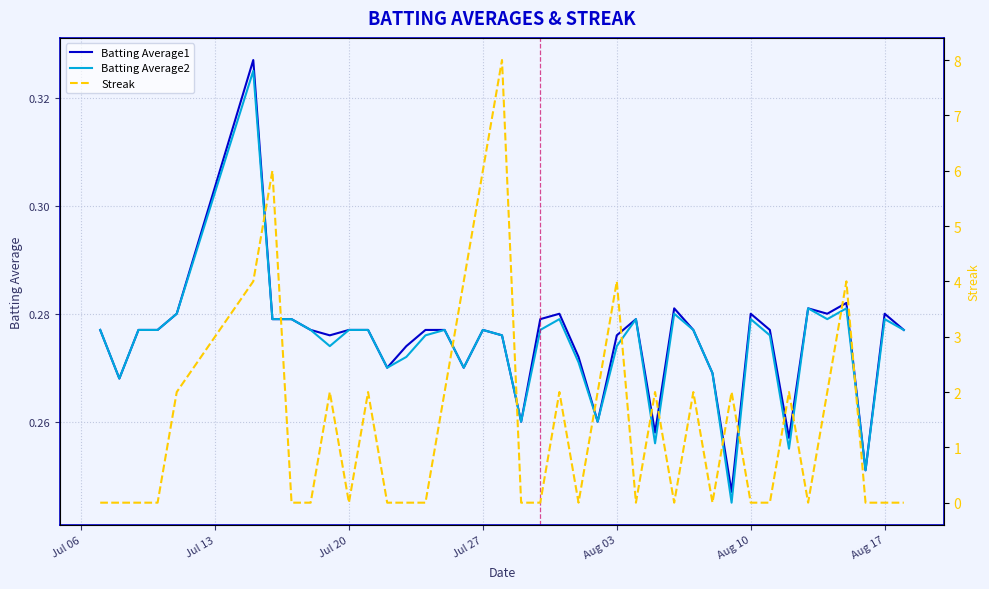

True or false: Batting Average1 and Streak cross at least once.

True